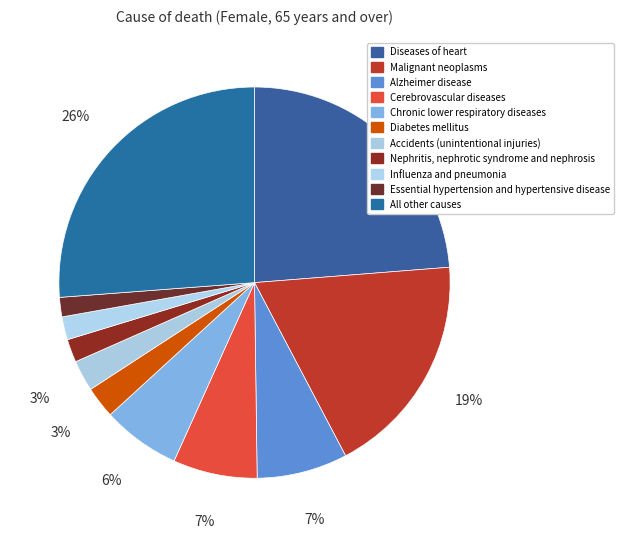

How many slices are in this pie chart?

11